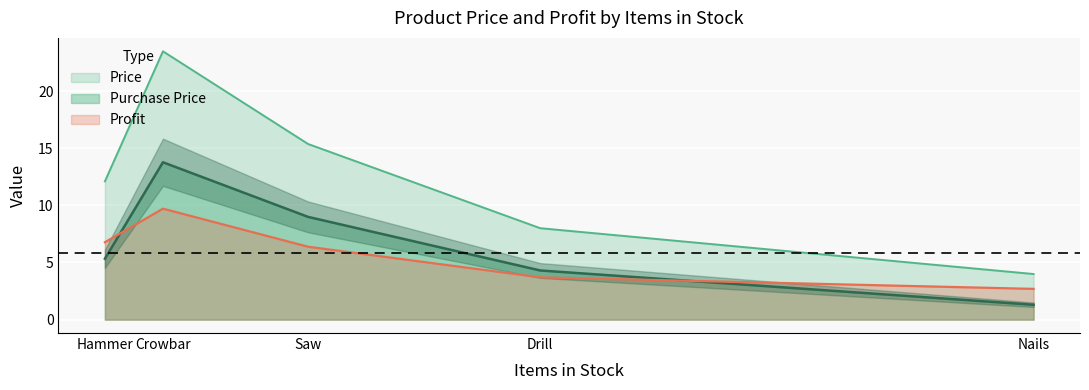

At which label does Price reach its minimum?

Nails